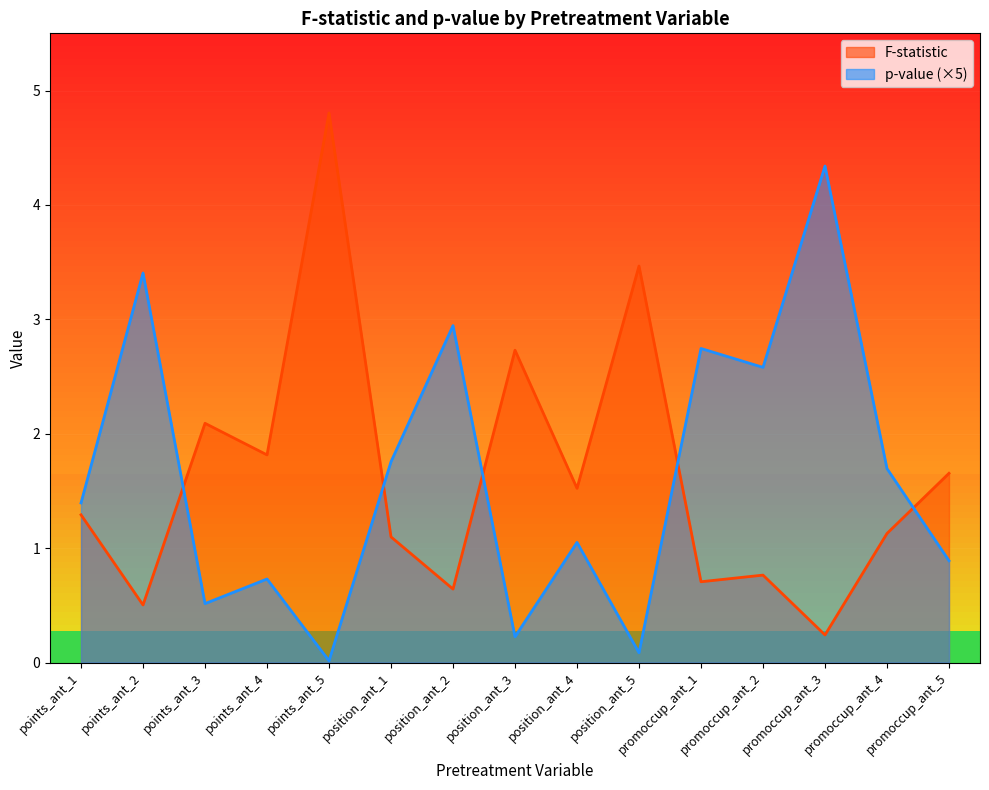

The value of F-statistic at points_ant_4 is 0.8. True or false?

False